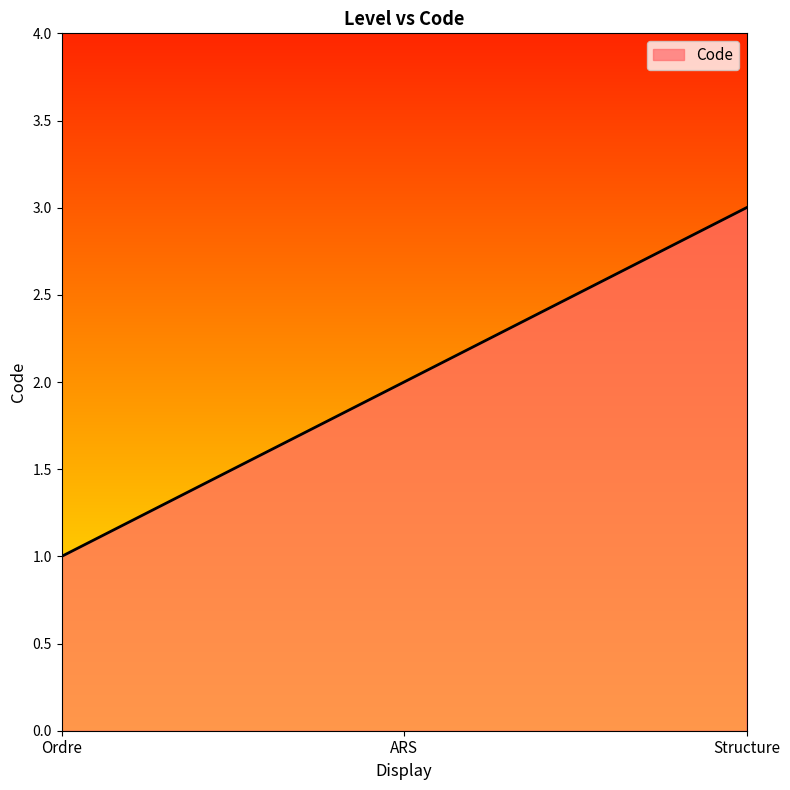

What is the sum of all values?

6